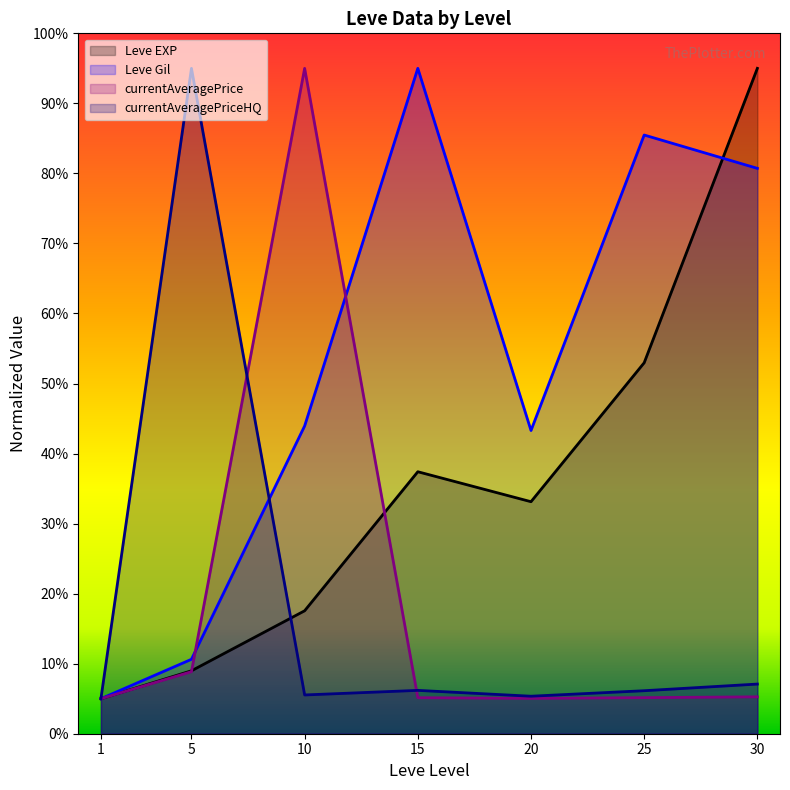

What is the maximum value shown in the chart?

95.0